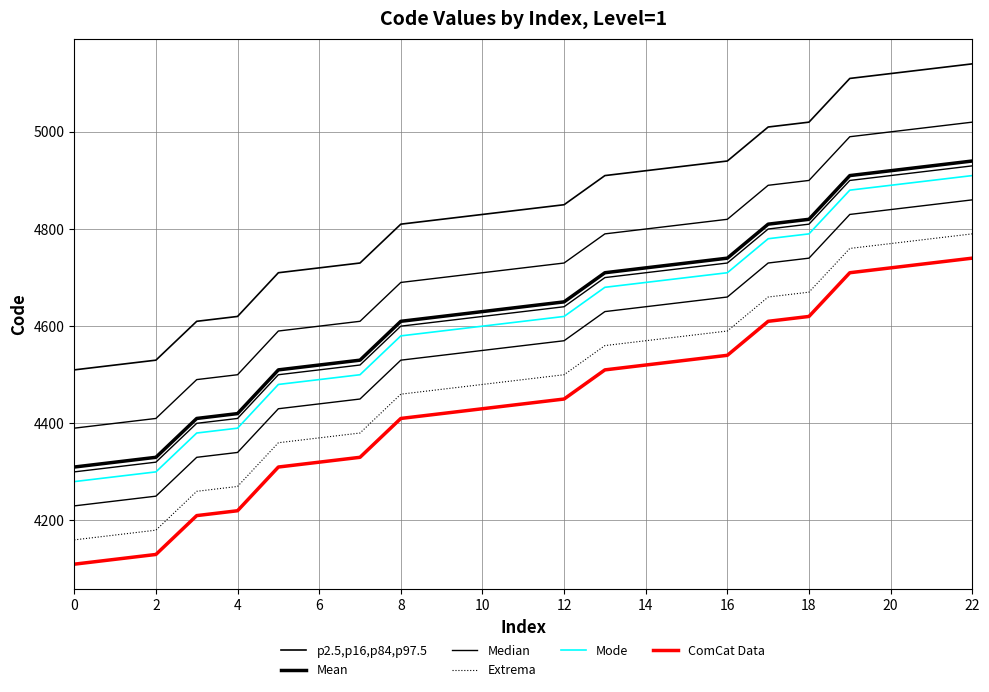

At which category is the sum across all series the highest?

22